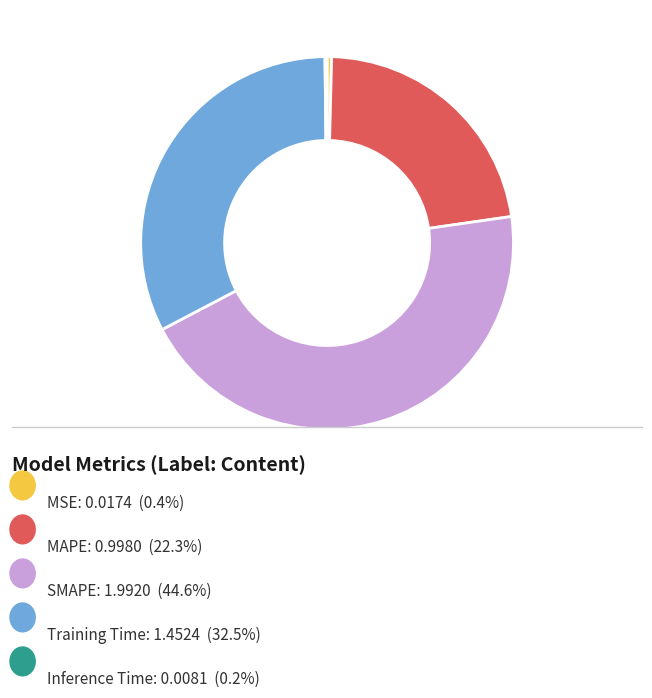

Is there a majority slice in this chart?

No